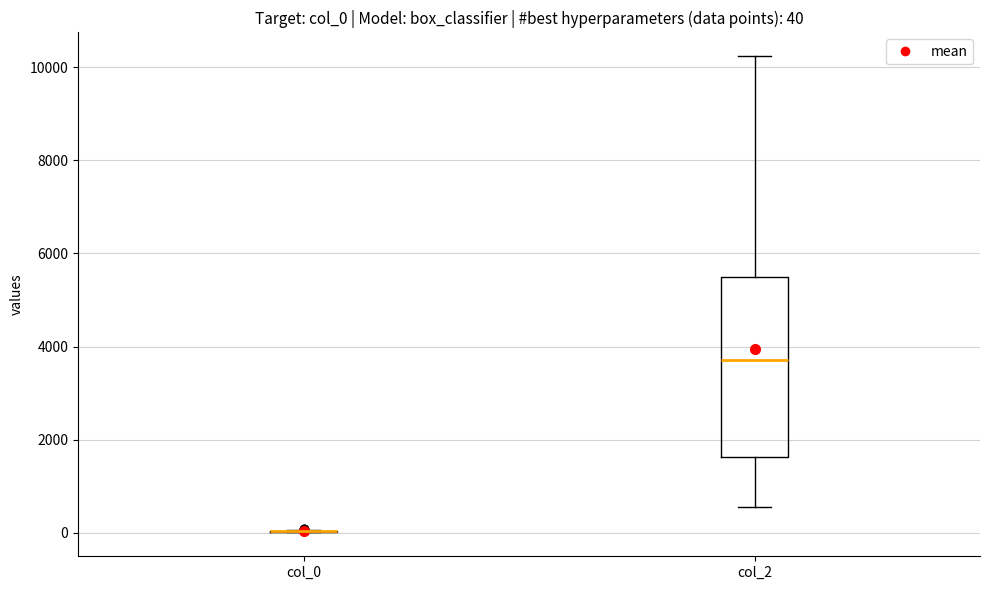

Comparing the boxes themselves (not the whiskers), which one is the tallest?

col_2